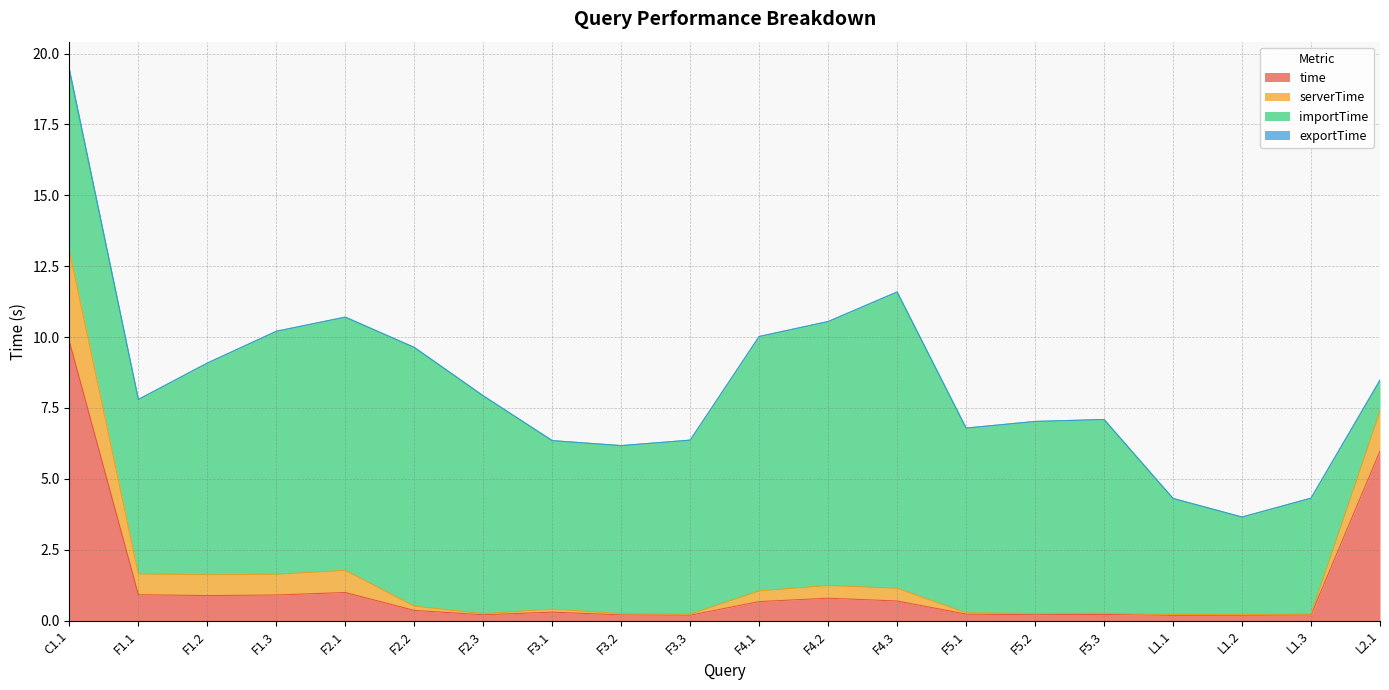

The value of time at C1.1 is 4.0. True or false?

False